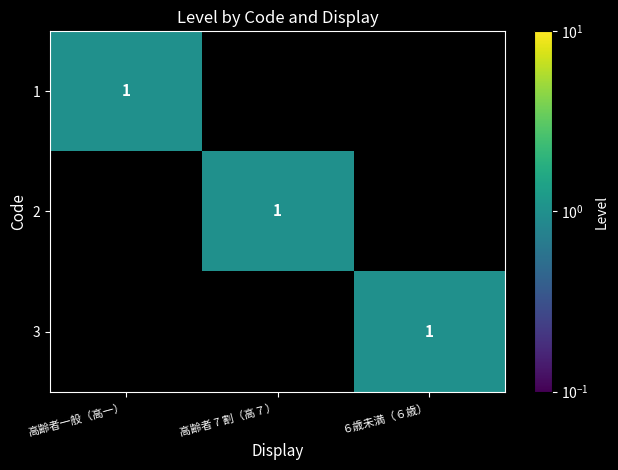

The value of 1 at 高齢者一般（高一） is 1. True or false?

True